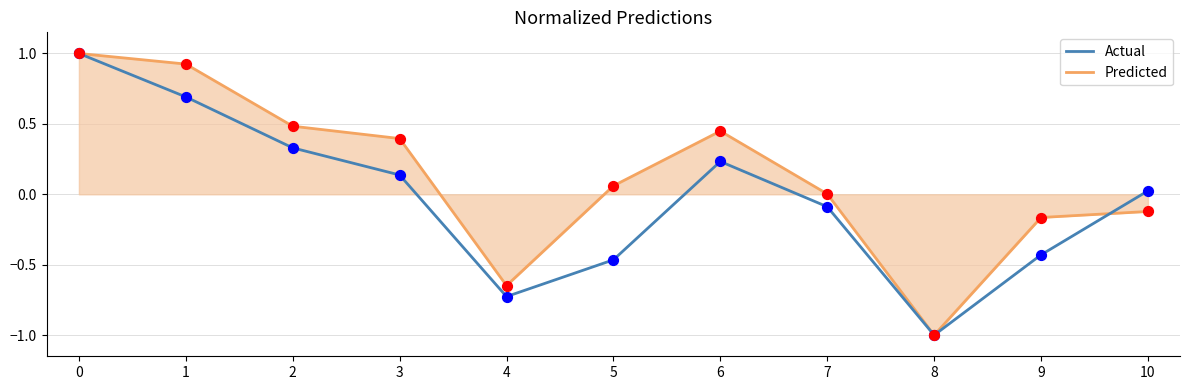

Which series has the largest total across all categories?

Predicted